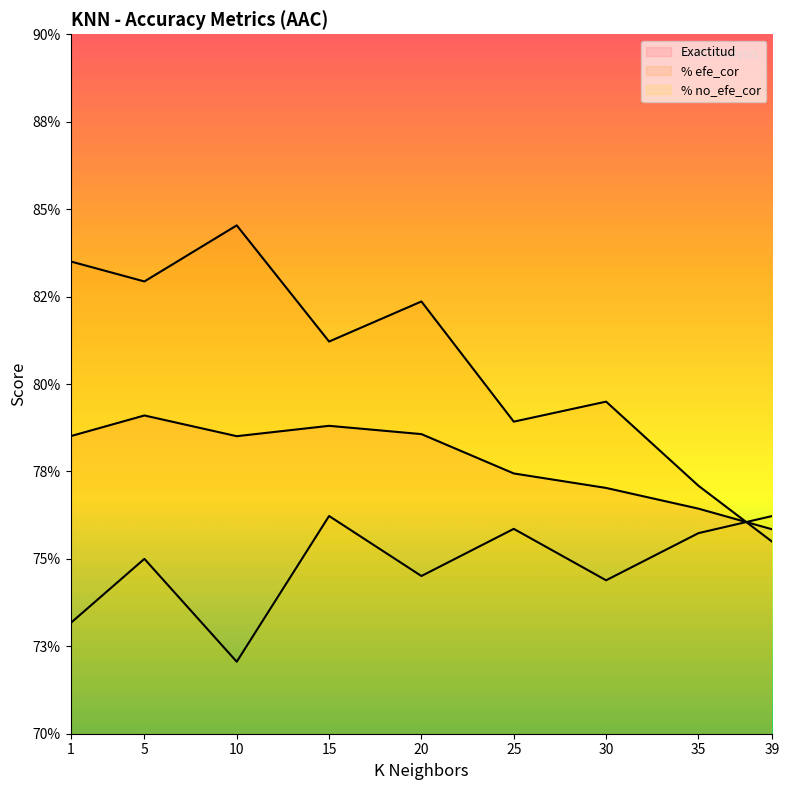

What is the lowest value of the % no_efe_cor series?

0.7